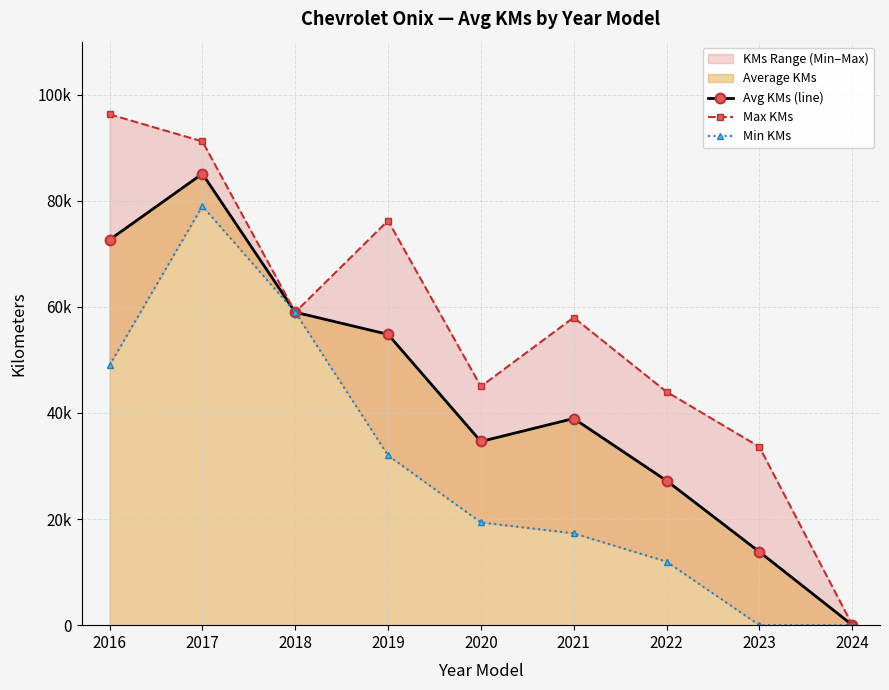

At which label does Max KMs first exceed 58000?

2016